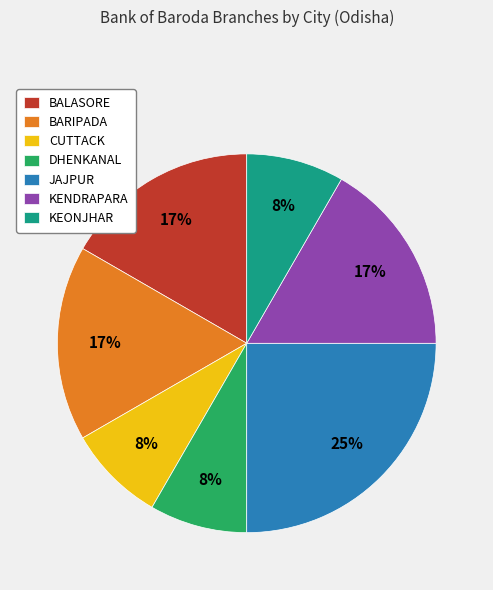

Combined, do JAJPUR and KENDRAPARA account for over 50%?

No